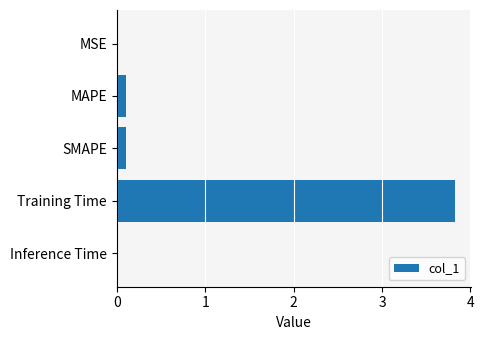

What is the sum of all values?

4.0